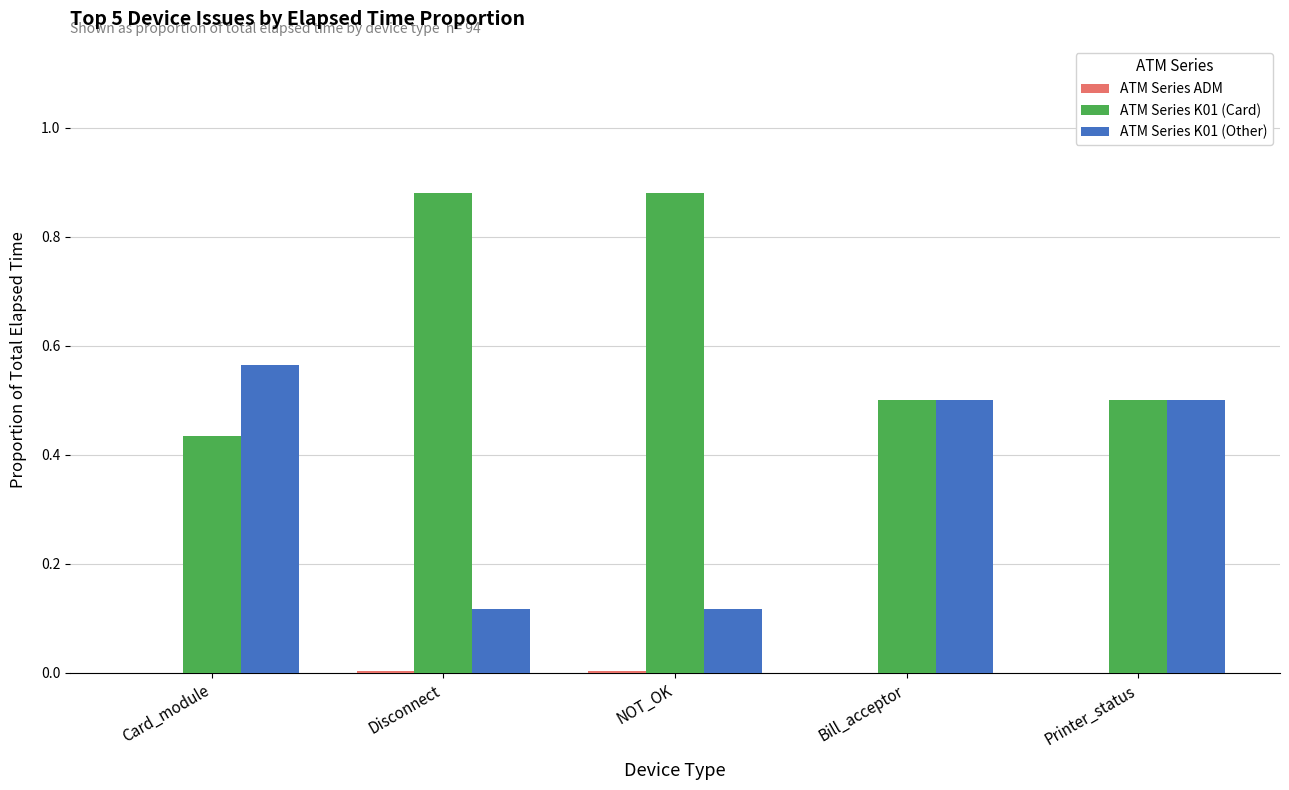

Is the value of ATM Series K01 (Card) at NOT_OK greater than the value of ATM Series K01 (Other) at Card_module?

Yes